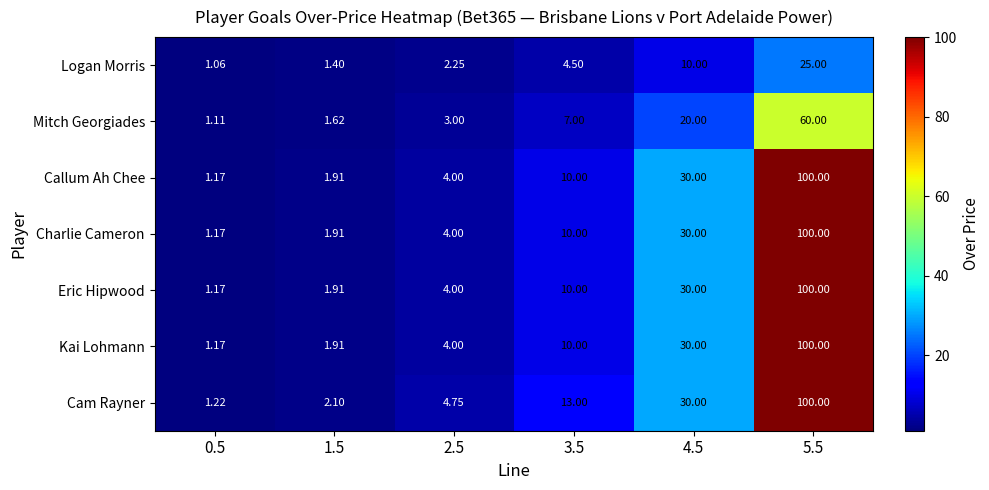

Is the value of Cam Rayner at 4.5 greater than the value of Callum Ah Chee at 5.5?

No